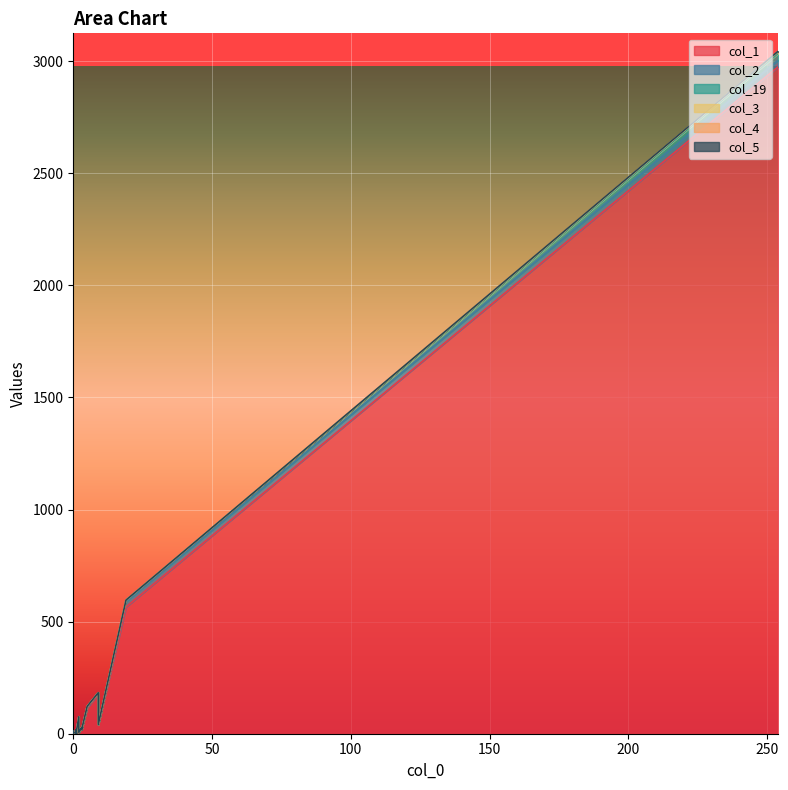

What is the sum of all col_19 values?

40